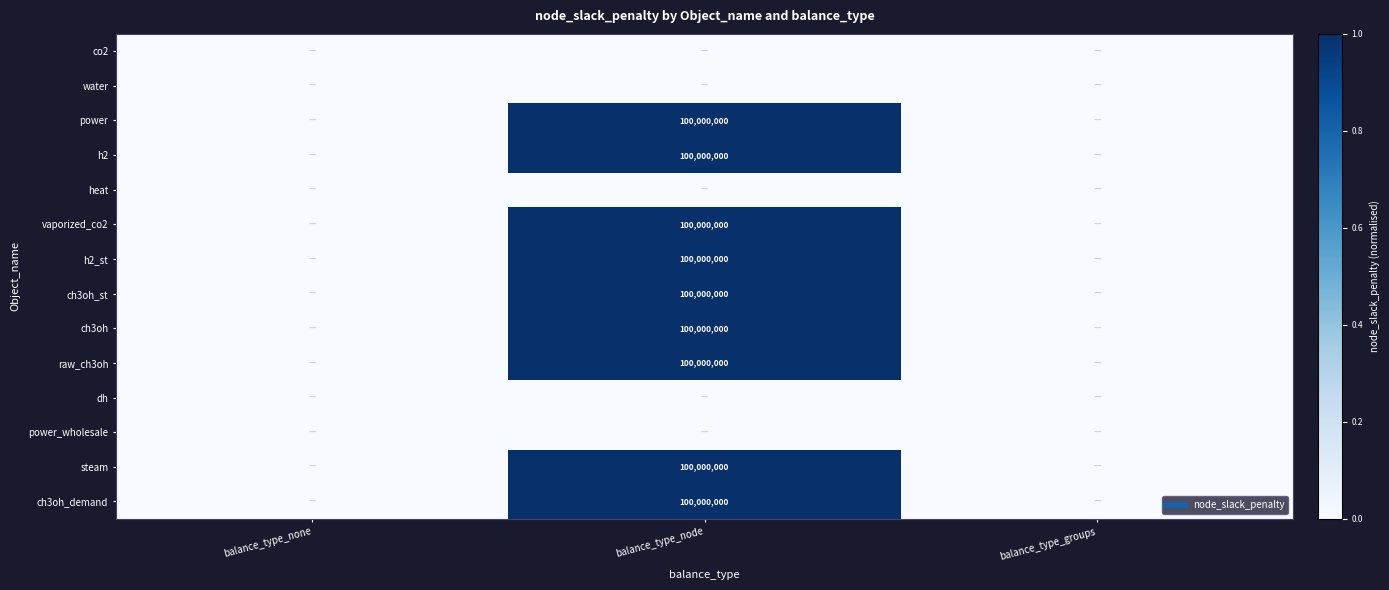

At which label does ch3oh reach its minimum?

balance_type_none